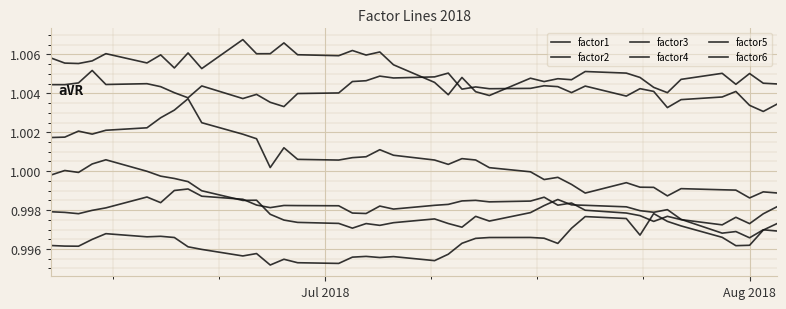

How many series are shown in this chart?

6